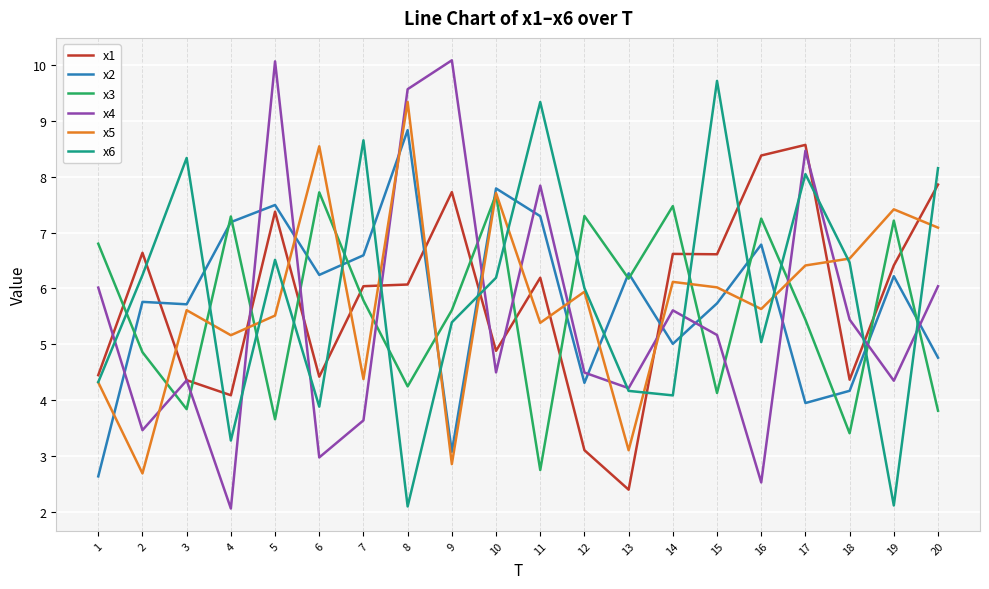

The x6 series shows 2.2 at 14. True or false?

False